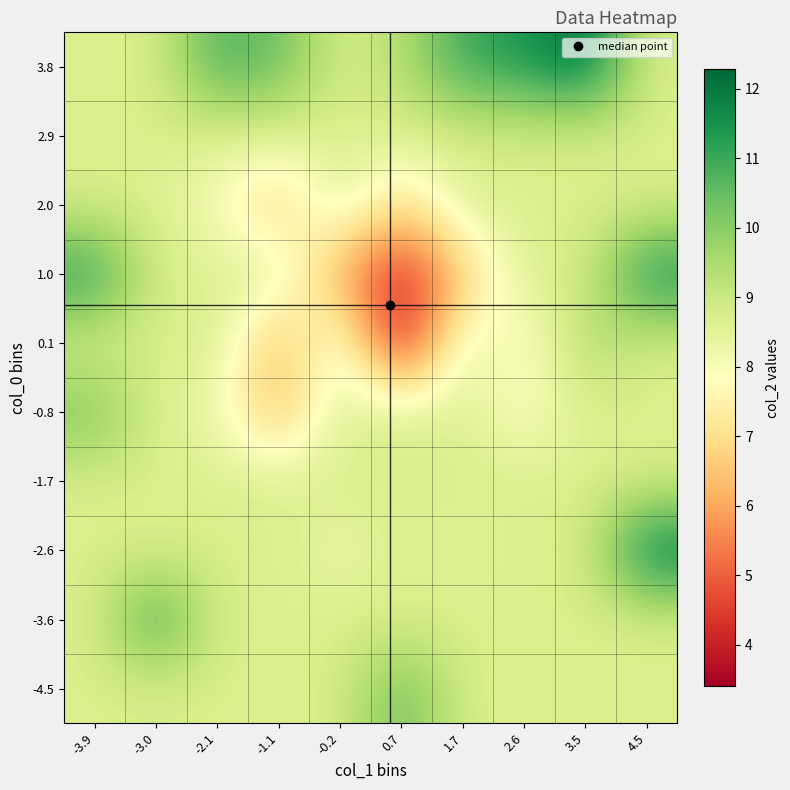

Reading left to right, list all the values displayed in this chart.

-4.5: -3.9=8.7	-3.0=8.7	-2.1=8.7	-1.1=8.7	-0.2=8.7	0.7=10.5	1.7=8.7	2.6=8.7	3.5=8.7	4.5=8.7
-3.6: -3.9=8.7	-3.0=11.2	-2.1=8.7	-1.1=8.7	-0.2=8.7	0.7=8.7	1.7=8.7	2.6=8.7	3.5=8.7	4.5=8.7
-2.6: -3.9=8.7	-3.0=8.7	-2.1=8.7	-1.1=8.7	-0.2=8.2	0.7=8.7	1.7=8.6	2.6=8.7	3.5=8.7	4.5=12.2
-1.7: -3.9=8.7	-3.0=8.7	-2.1=8.7	-1.1=8.7	-0.2=8.7	0.7=8.7	1.7=8.7	2.6=8.7	3.5=8.7	4.5=8.7
-0.8: -3.9=10.3	-3.0=8.7	-2.1=8.2	-1.1=6.2	-0.2=8.7	0.7=8.7	1.7=8.7	2.6=7.7	3.5=8.7	4.5=8.7
0.1: -3.9=8.7	-3.0=8.7	-2.1=8.7	-1.1=6.0	-0.2=8.7	0.7=3.4	1.7=8.7	2.6=7.5	3.5=9.6	4.5=8.7
1.0: -3.9=11.4	-3.0=8.7	-2.1=8.7	-1.1=8.7	-0.2=5.9	0.7=3.9	1.7=6.4	2.6=8.7	3.5=8.7	4.5=11.7
2.0: -3.9=8.7	-3.0=8.7	-2.1=7.9	-1.1=6.5	-0.2=8.7	0.7=6.7	1.7=8.7	2.6=8.7	3.5=8.7	4.5=8.7
2.9: -3.9=8.7	-3.0=8.7	-2.1=8.7	-1.1=8.6	-0.2=8.7	0.7=8.7	1.7=8.7	2.6=8.7	3.5=8.7	4.5=8.7
3.8: -3.9=8.7	-3.0=8.7	-2.1=10.8	-1.1=10.4	-0.2=8.7	0.7=9.3	1.7=11.1	2.6=11.4	3.5=12.3	4.5=8.7